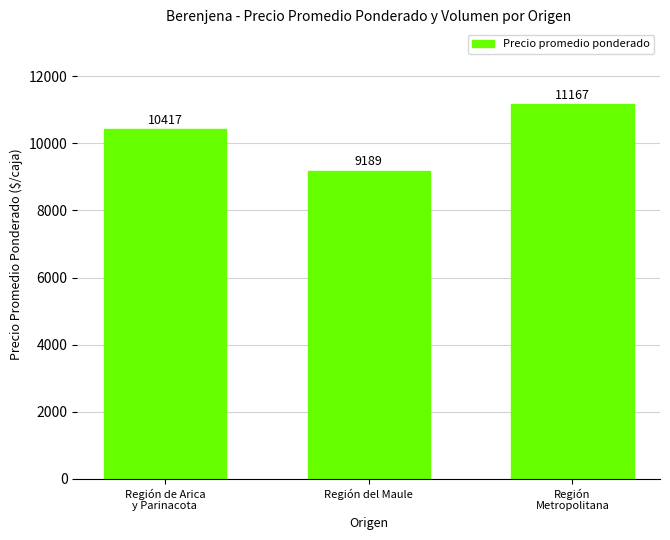

The value at Región de Arica
y Parinacota is 10417. True or false?

True